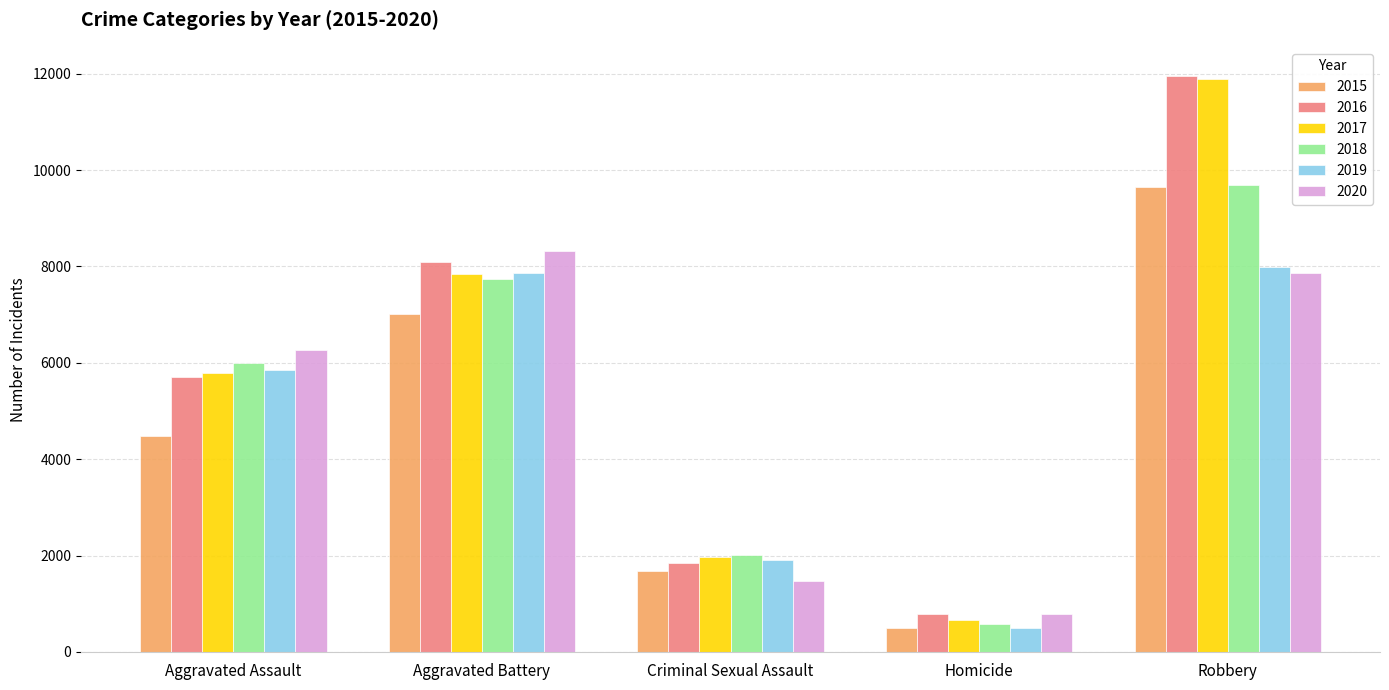

What is the sum of all 2019 values?

24095